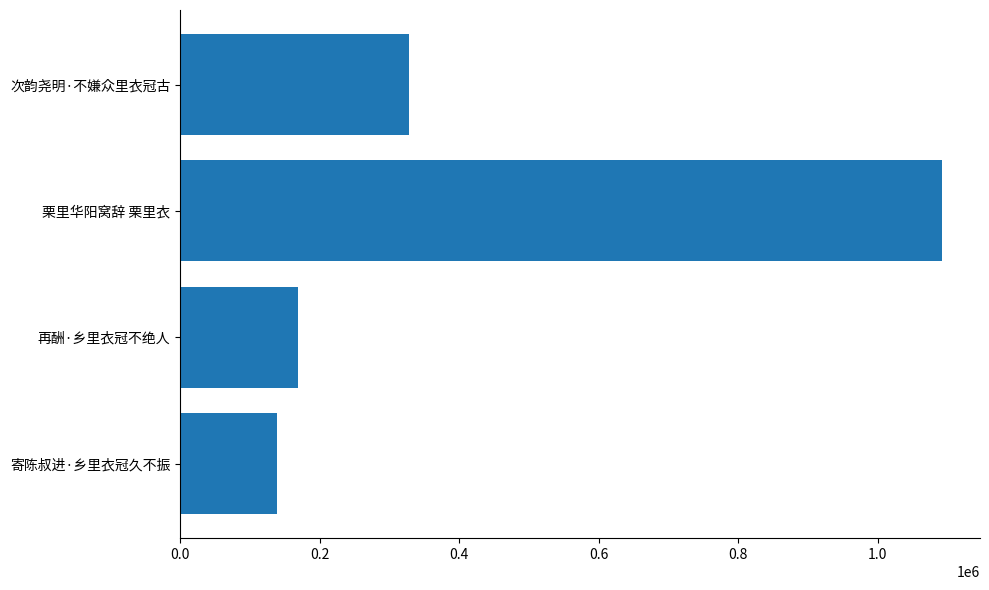

What is the difference between the maximum and minimum values?

953031